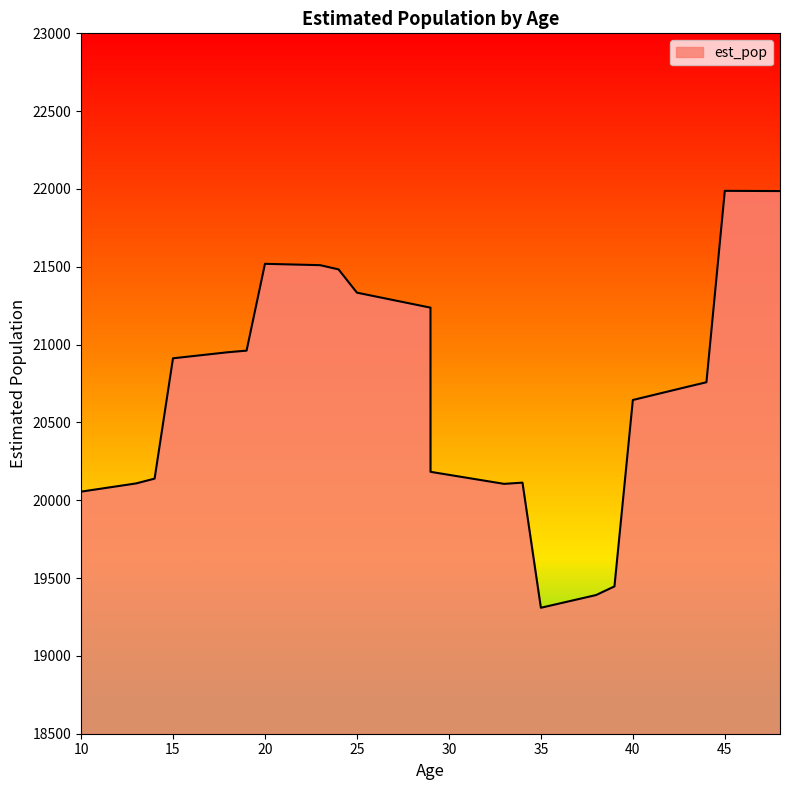

List the labels in order of value, smallest first.

35, 36, 37, 38, 39, 10, 11, 12, 33, 13, 34, 32, 14, 31, 30, 29, 40, 41, 42, 43, 44, 15, 16, 17, 18, 19, 29, 28, 27, 26, 25, 24, 23, 22, 21, 20, 48, 47, 46, 45